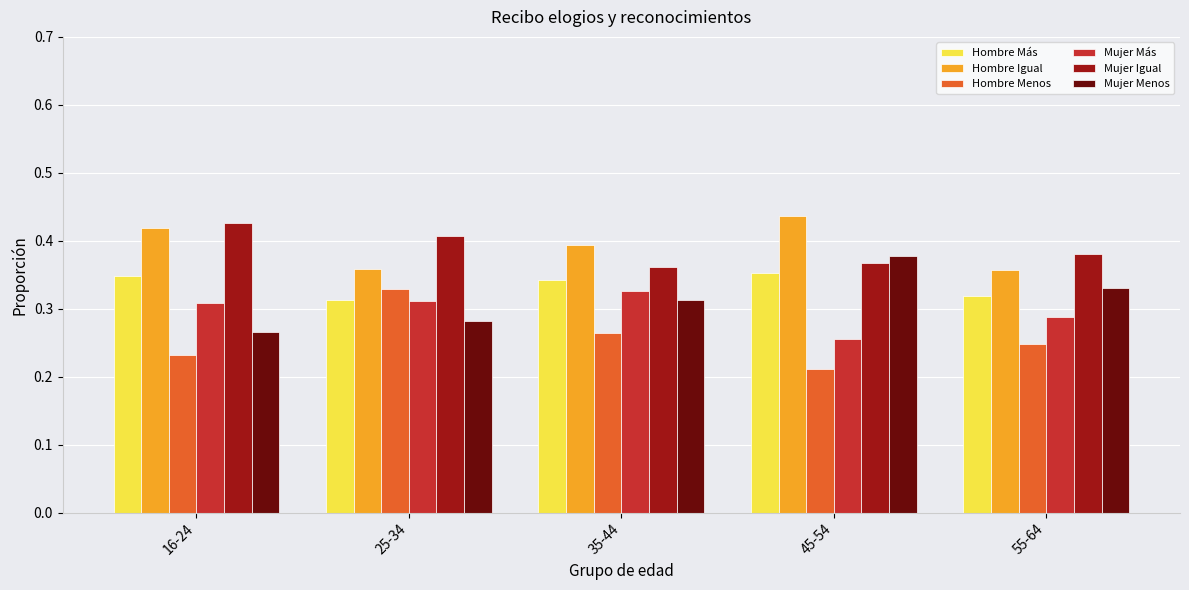

What is the sum of all Mujer Igual values?

1.9